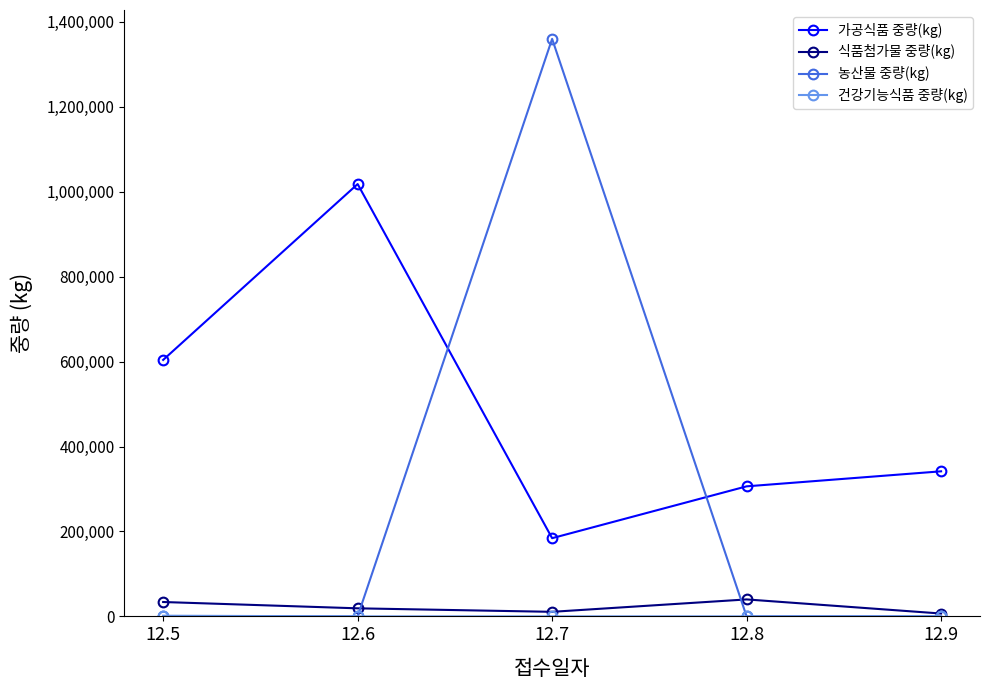

How many 식품첨가물 중량(kg) values are between 10747 and 33864?

3